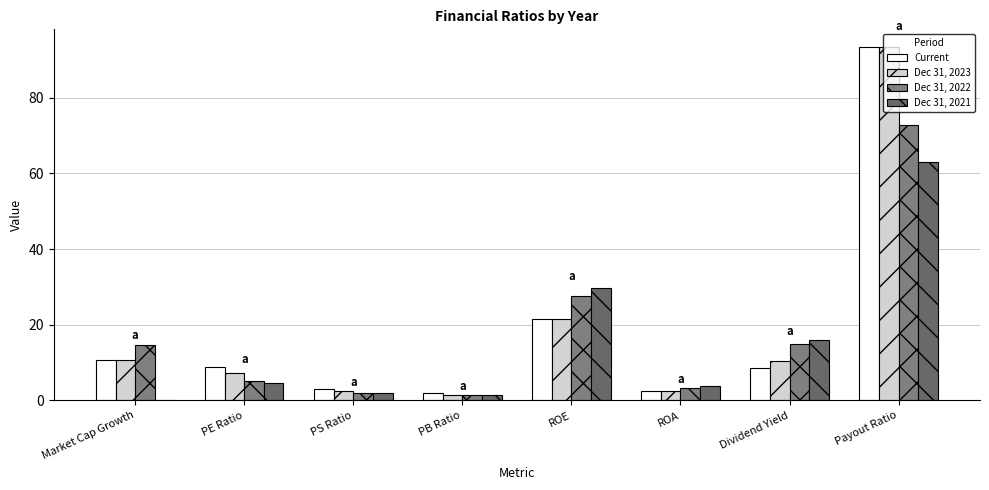

Which category has the lowest value in the Dec 31, 2021 series?

Market Cap Growth